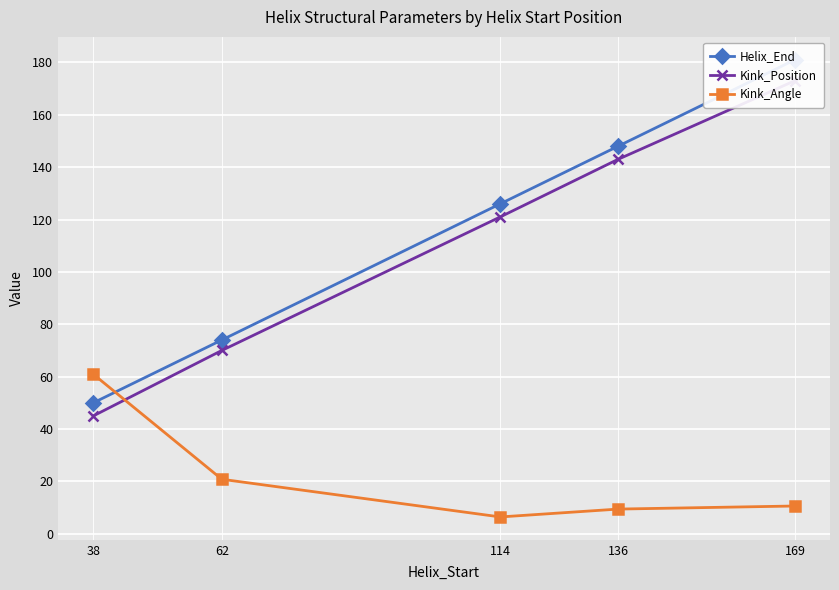

What is the sum of all Kink_Position values?

552.0